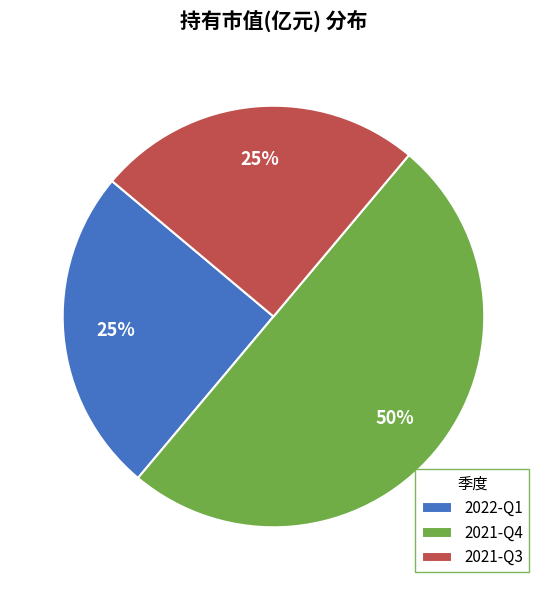

Is the sum of 2021-Q4 and 2021-Q3 greater than half?

Yes